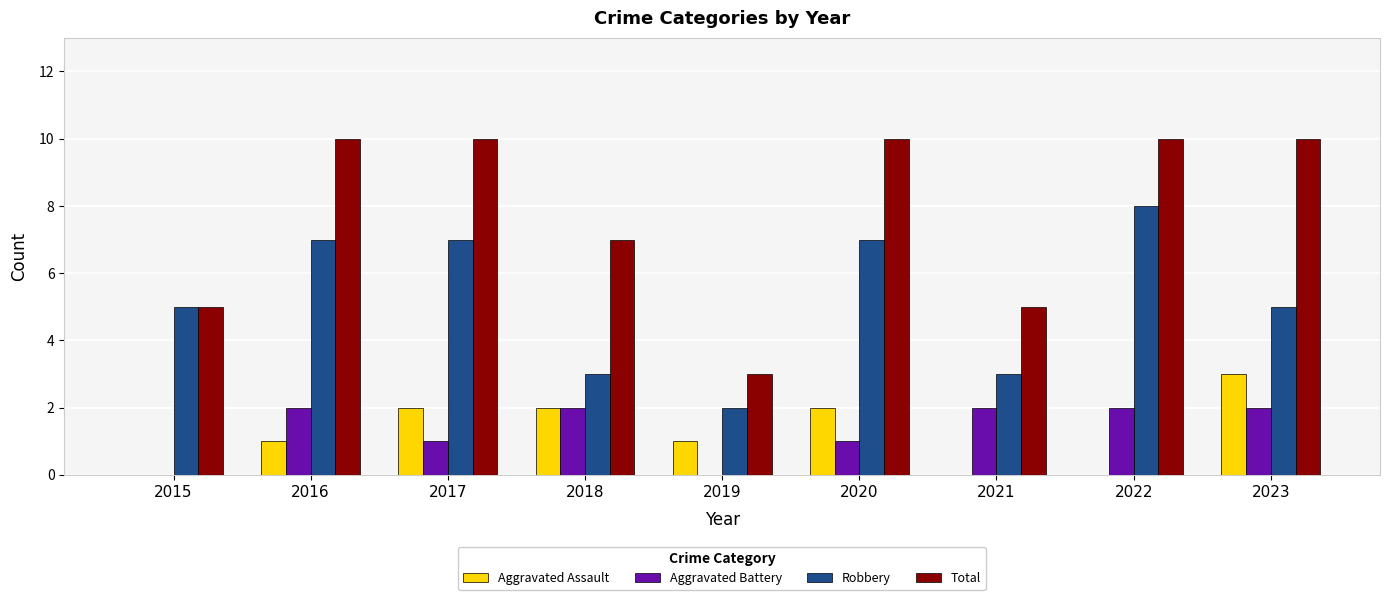

Which series has the widest spread of values?

Total